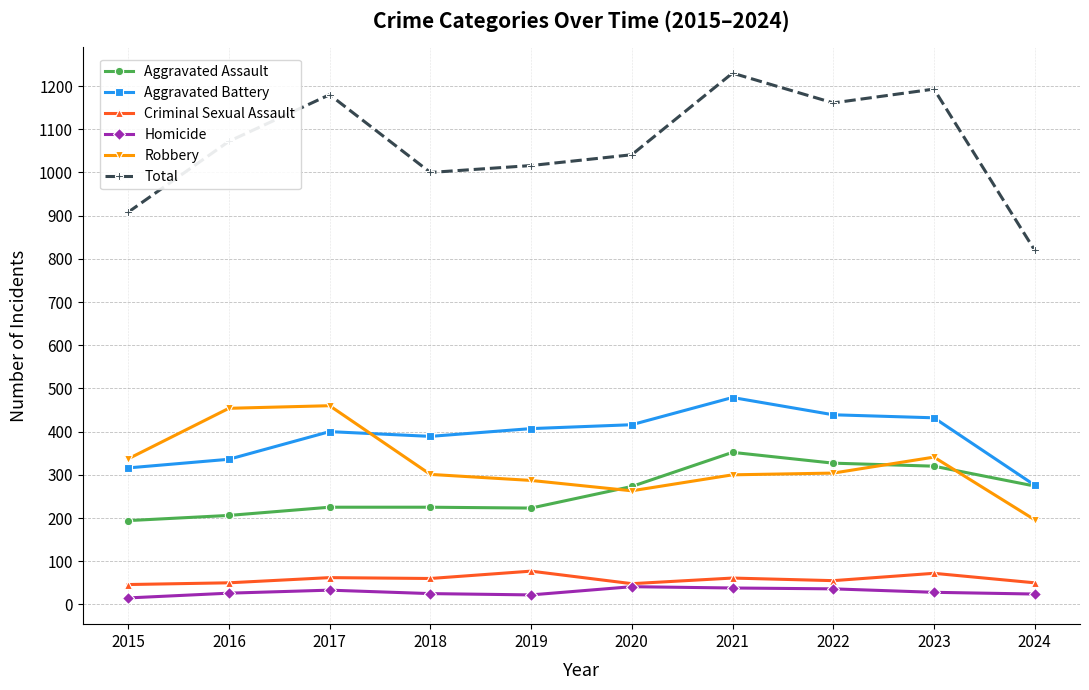

True or false: Total and Aggravated Assault cross at least once.

False